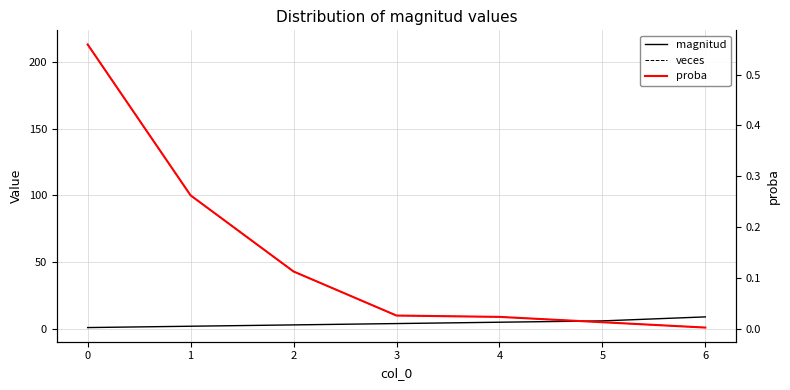

Is this an area chart (filled region under the line)?

No